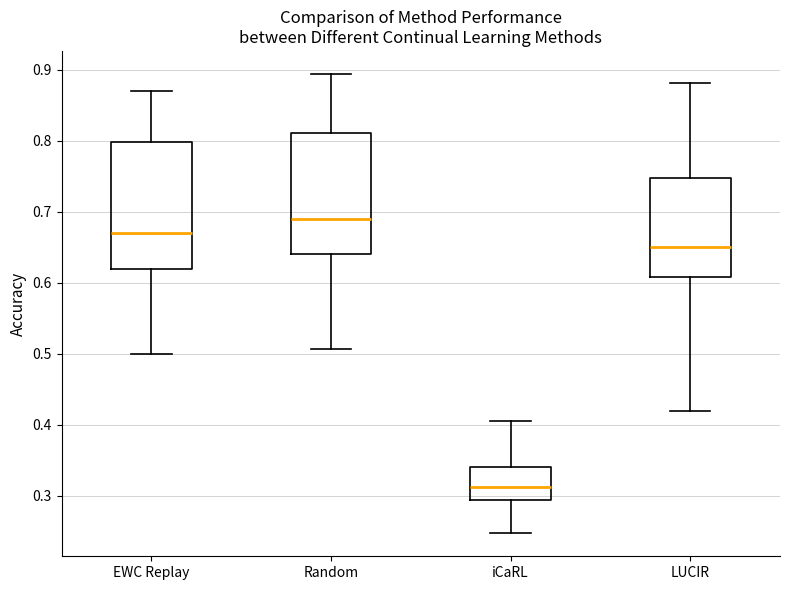

Which box has the lowest median line?

iCaRL